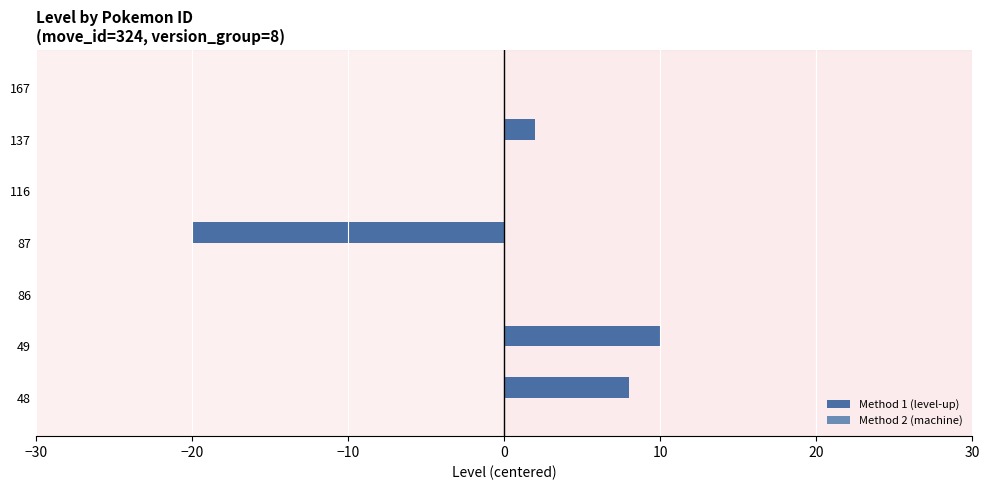

The chart shows a value of 0 at 116. True or false?

True